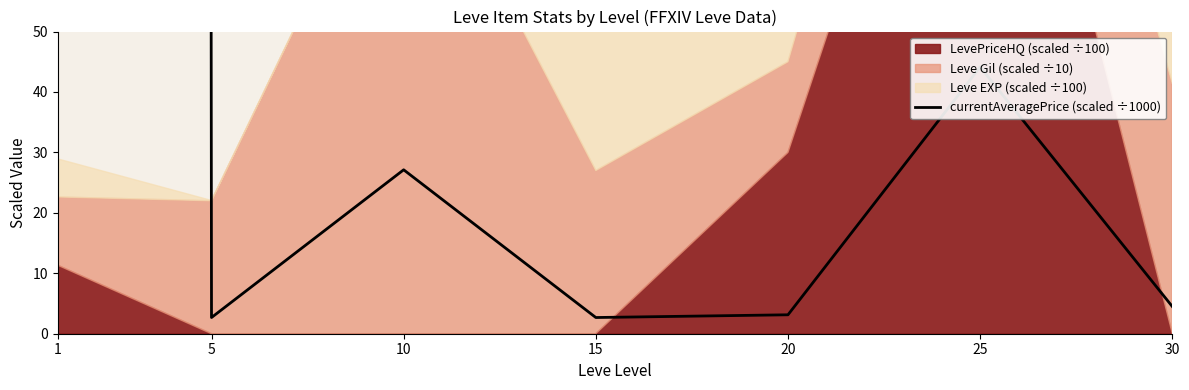

What is the difference between the maximum and second lowest values?

21737.0